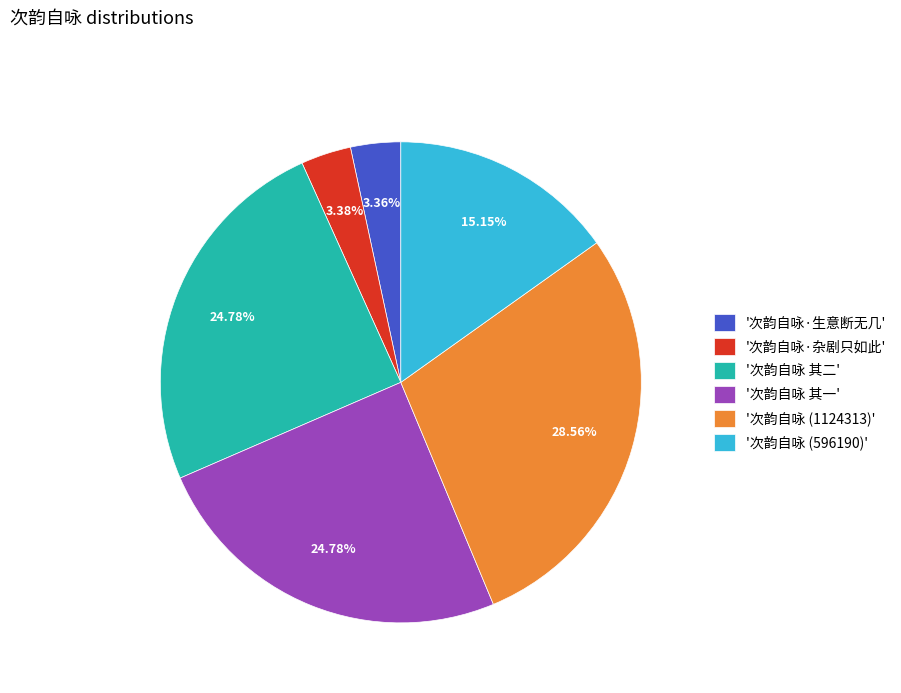

Combined, do '次韵自咏·生意断无几' and '次韵自咏 (596190)' account for over 50%?

No